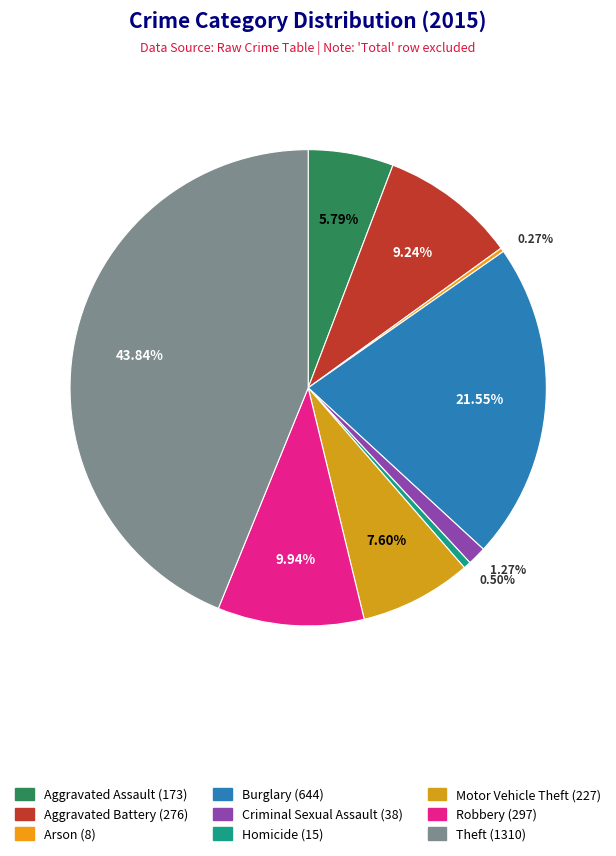

Is Robbery the majority of the pie?

No